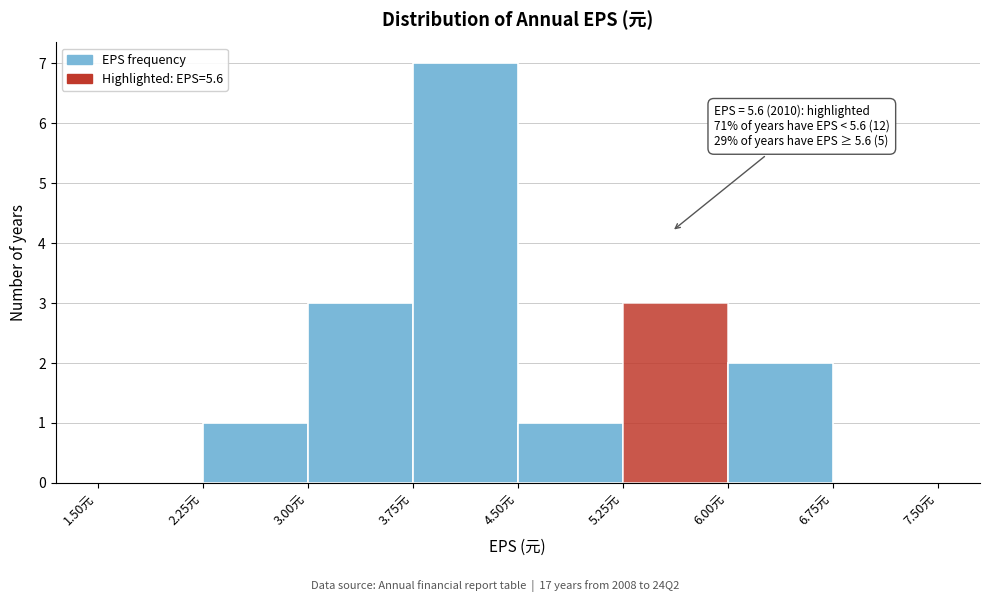

Over which range of the x-axis is the bar tallest?

3.75 to 4.50